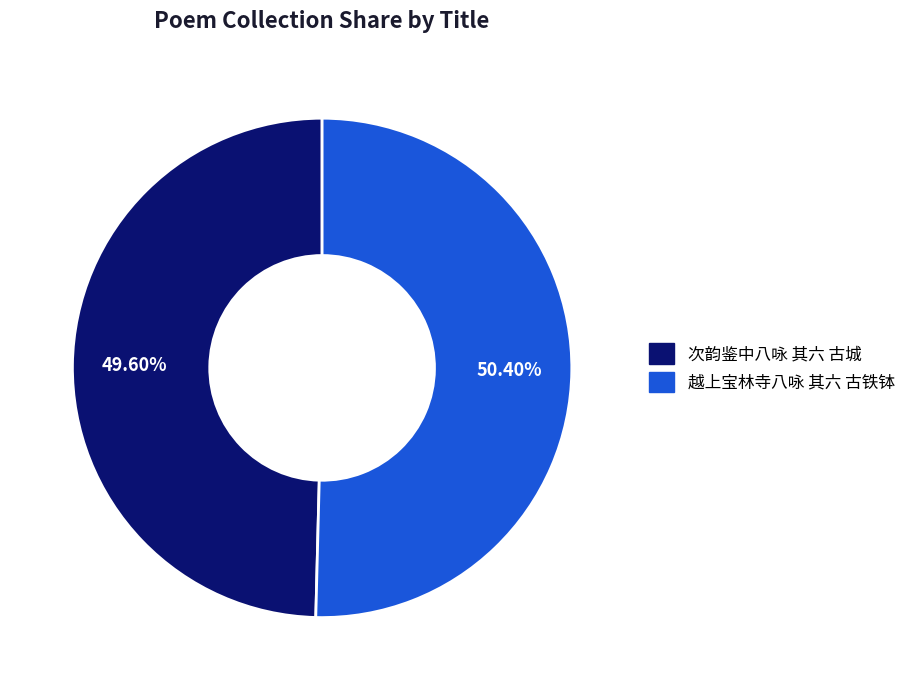

Rank the categories by value from lowest to highest.

次韵鉴中八咏 其六 古城, 越上宝林寺八咏 其六 古铁钵